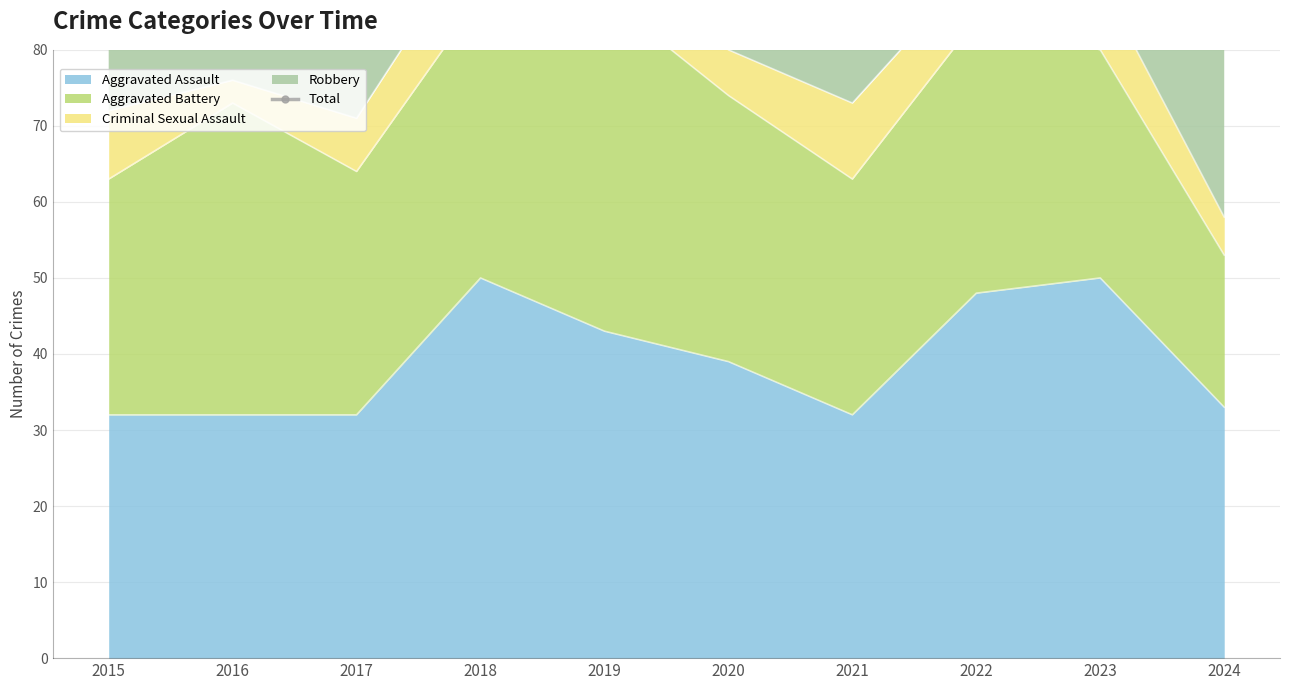

At which label does Aggravated Assault first exceed 39?

2018